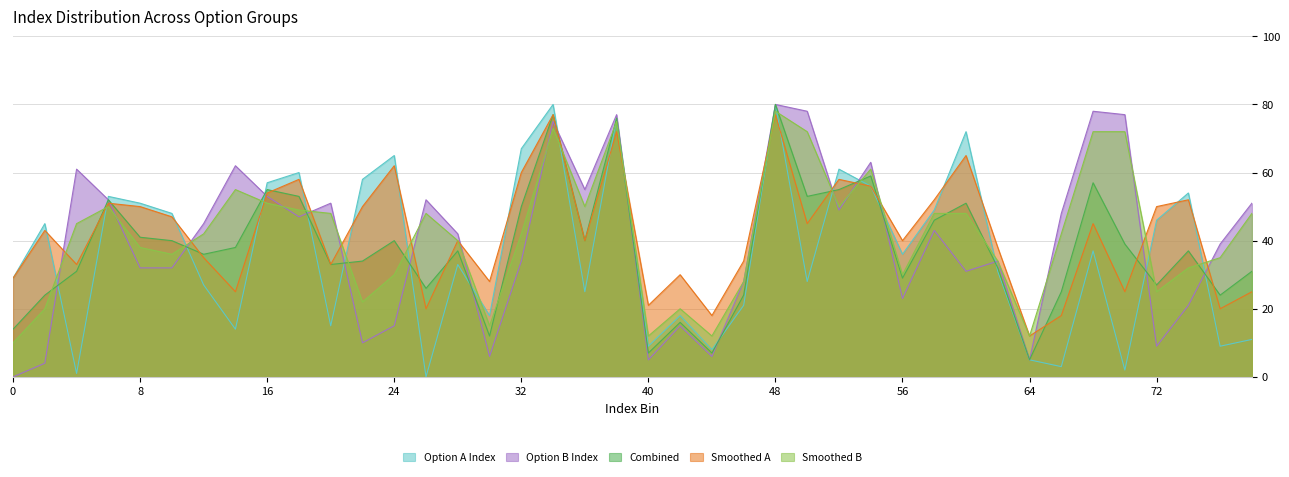

Read the option_a_index value at 78.

11